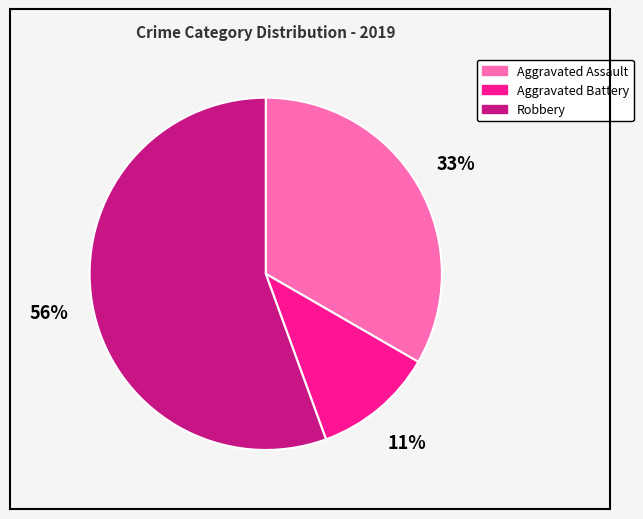

Is it true that Robbery is 56% of the pie?

True